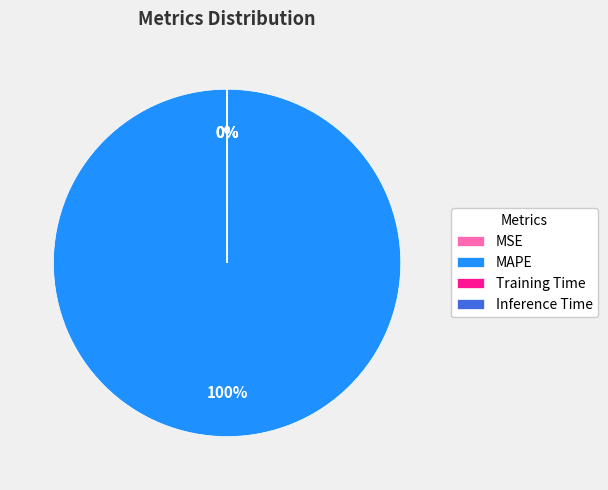

Which category has the biggest portion of the pie?

MAPE